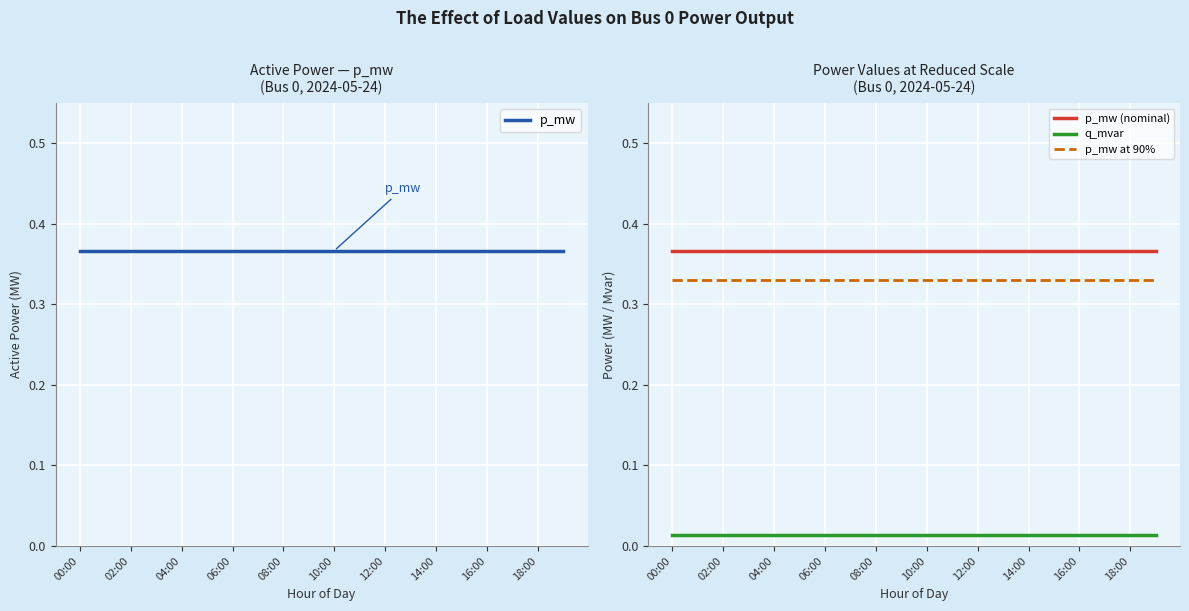

Which category has the highest value in the p_mw at 90% series?

00:00